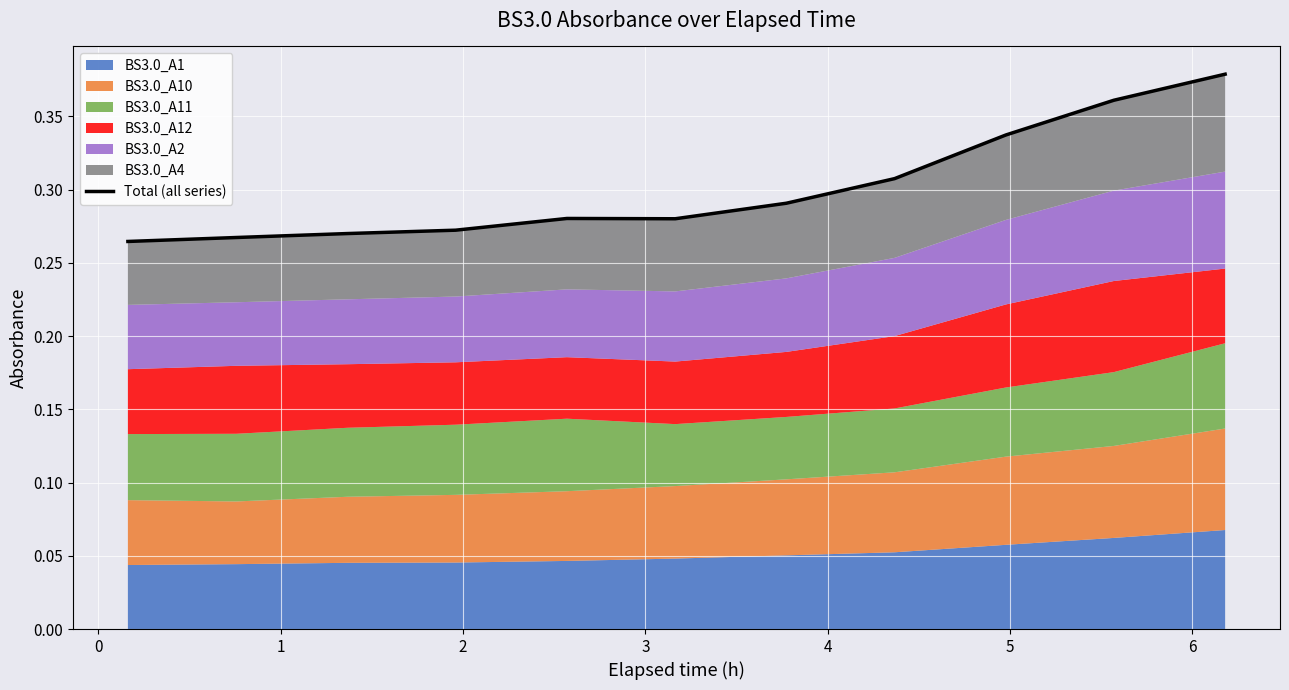

How many values are between 0 and 1?

11